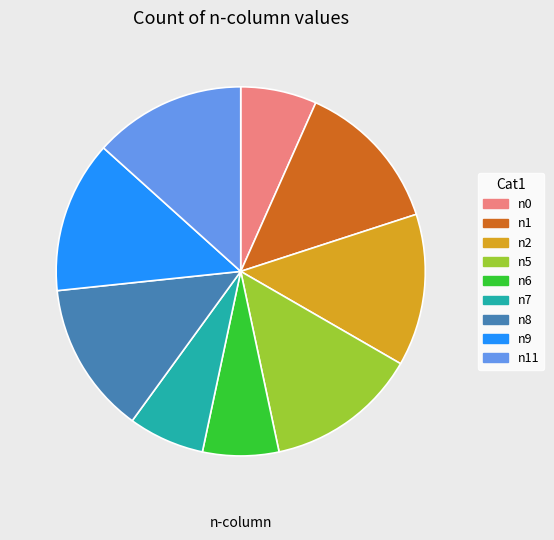

Is it true that n7 is 7% of the pie?

True